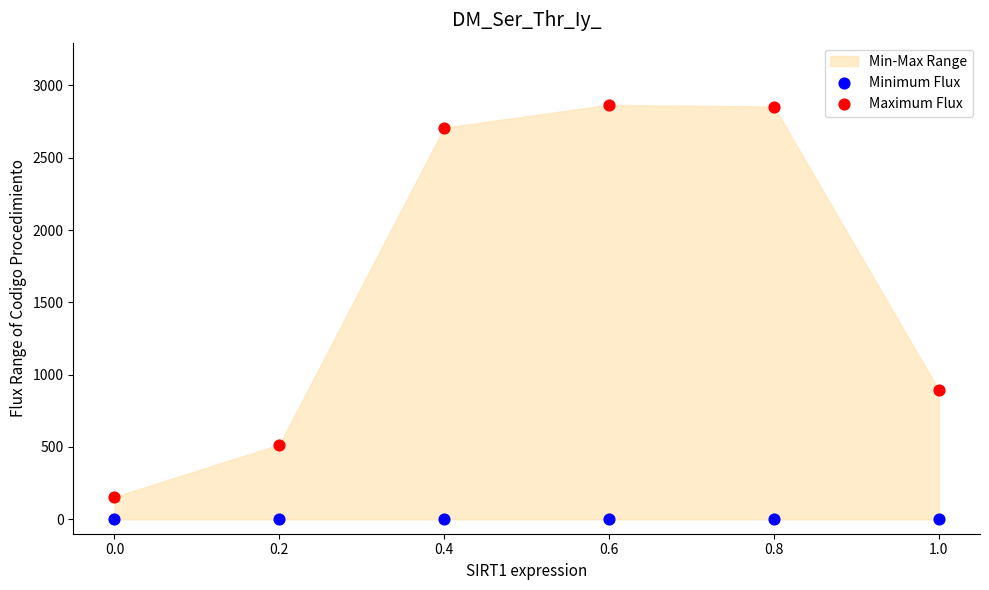

Which series reaches the minimum Y coordinate?

Minimum Flux